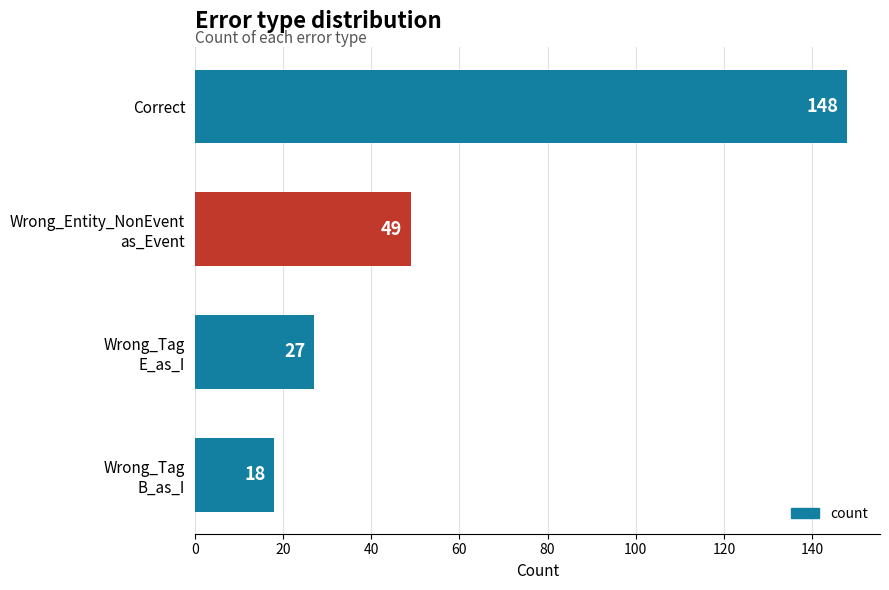

What is the label of the 1st bar from the top?

Correct